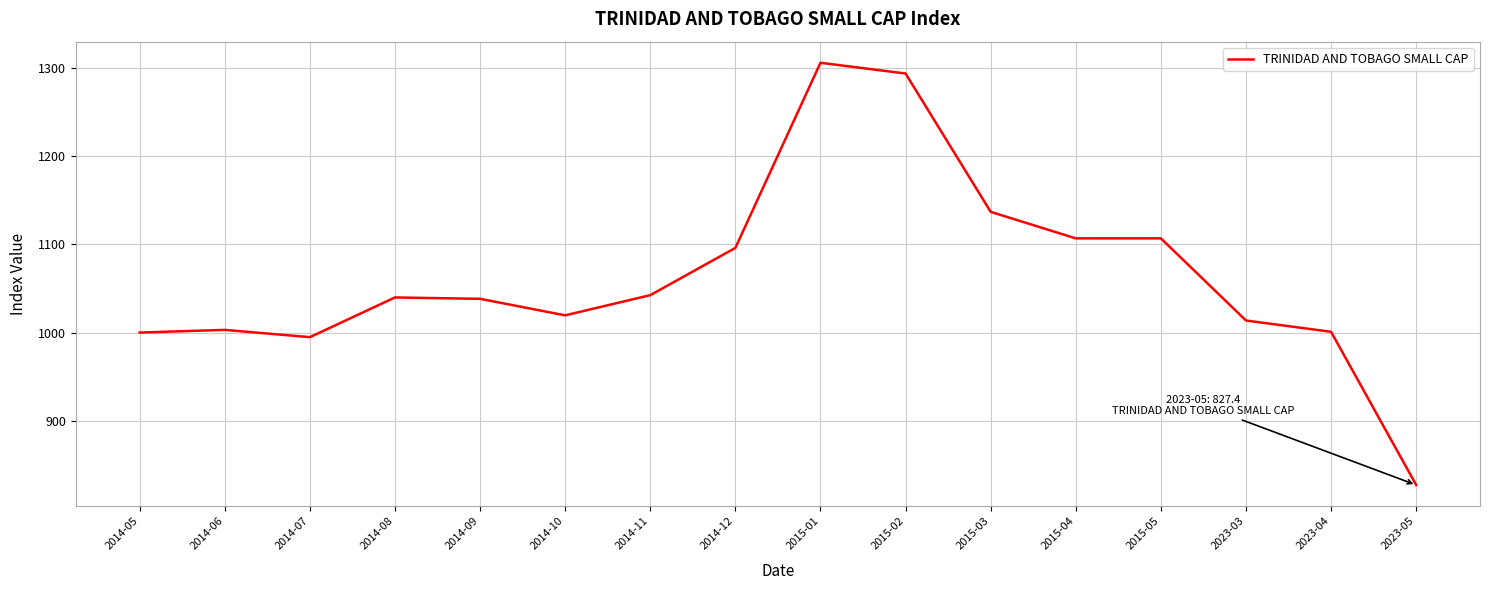

What position from the left is 2023-04?

15